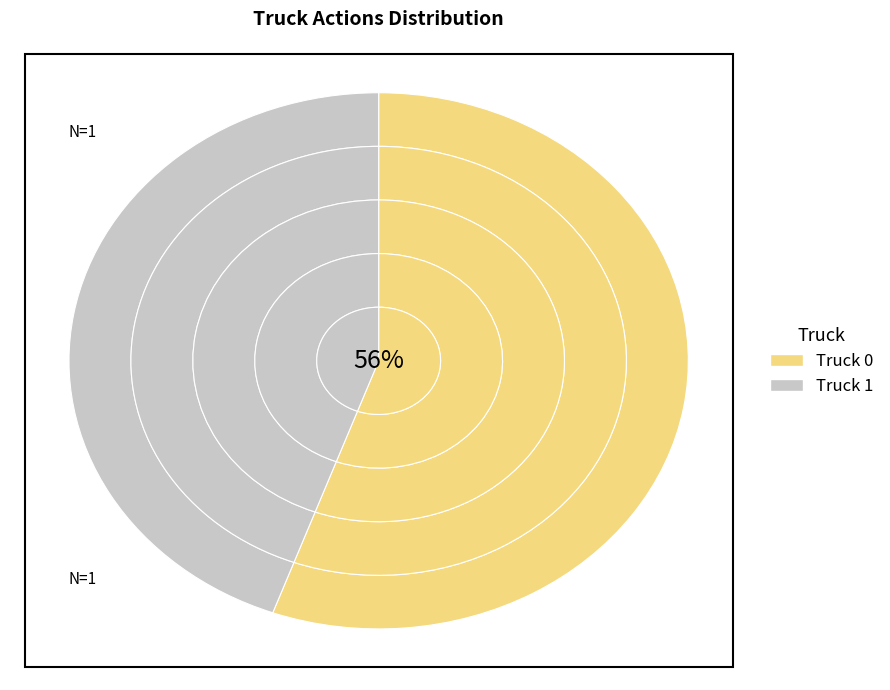

Does any single category account for the majority?

Yes